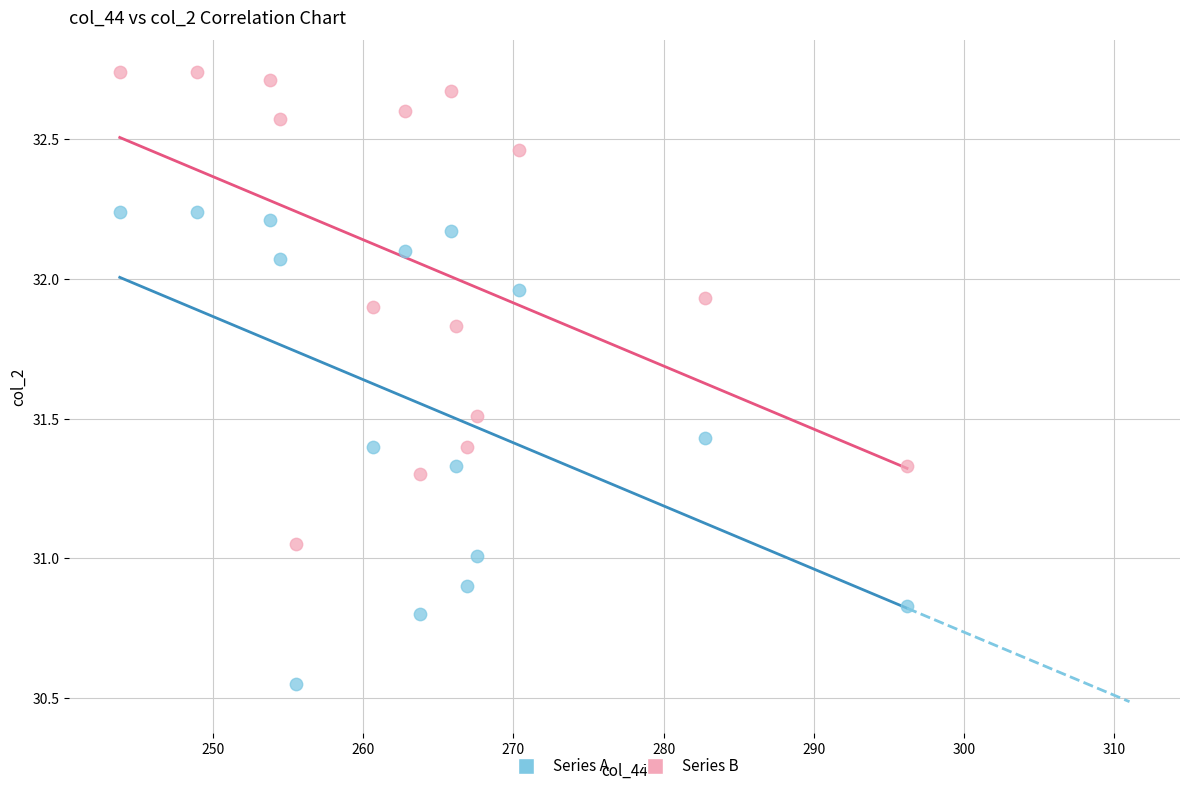

Across all data points, what is the range of Y values (max minus min)?

2.2